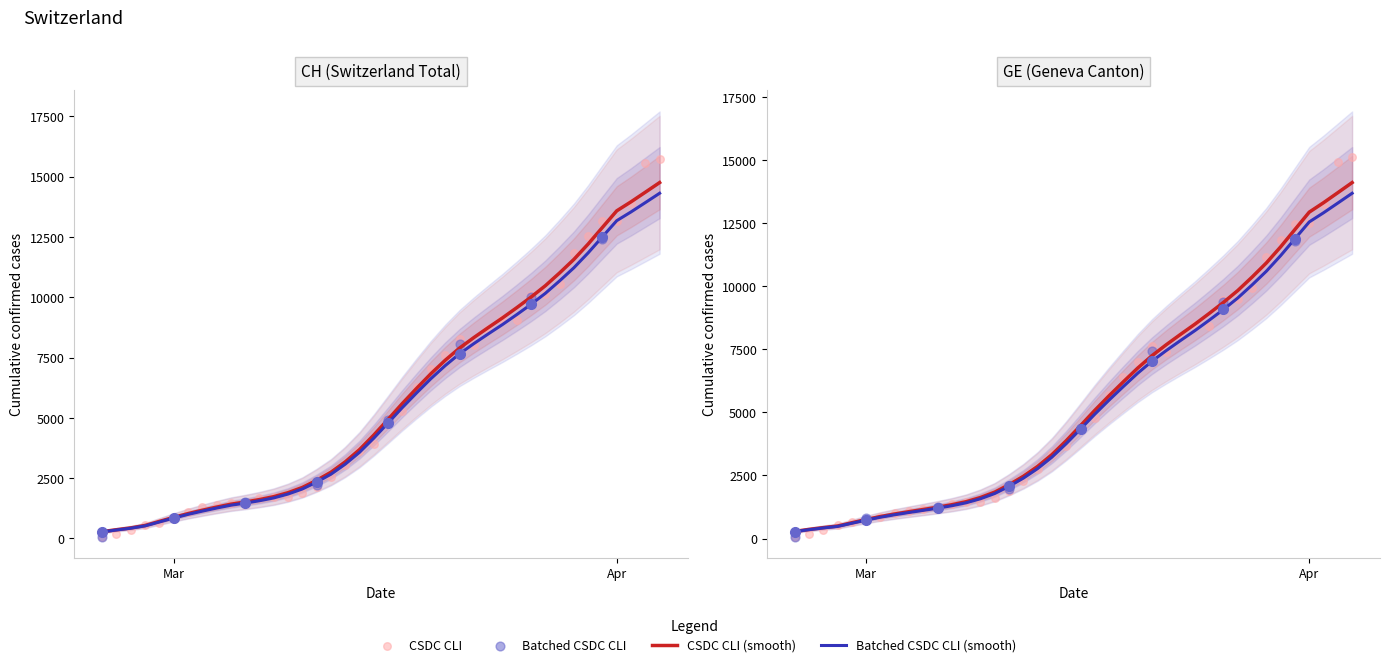

Which series has the widest spread of Y values?

CH